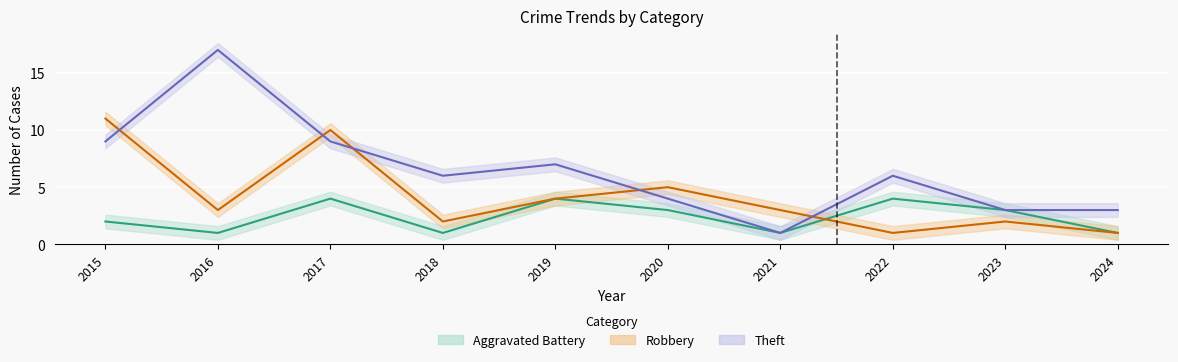

How many categories are shown in the chart?

10